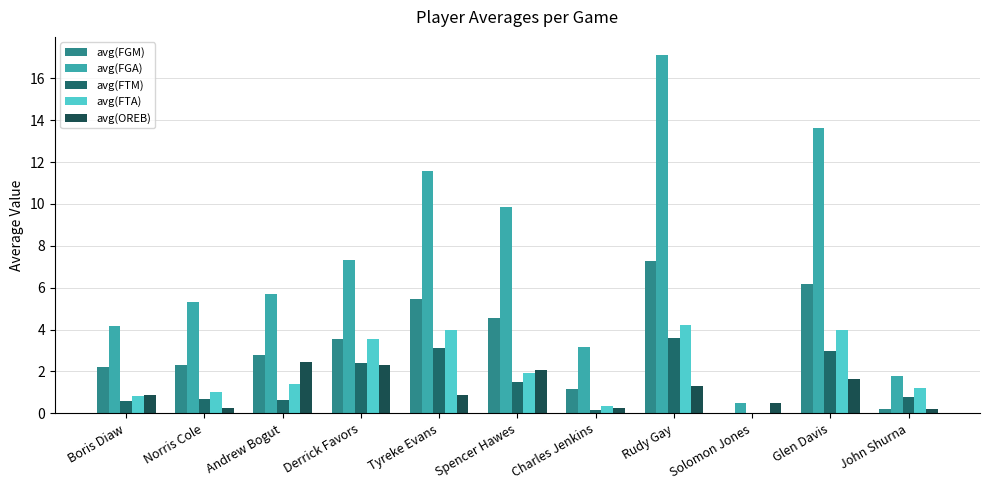

Which series has the largest total across all categories?

avg(FGA)